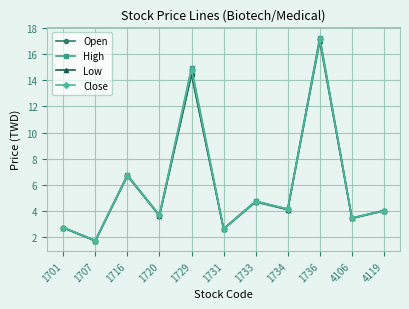

What is the difference between the maximum and minimum values in the Close series?

15.5